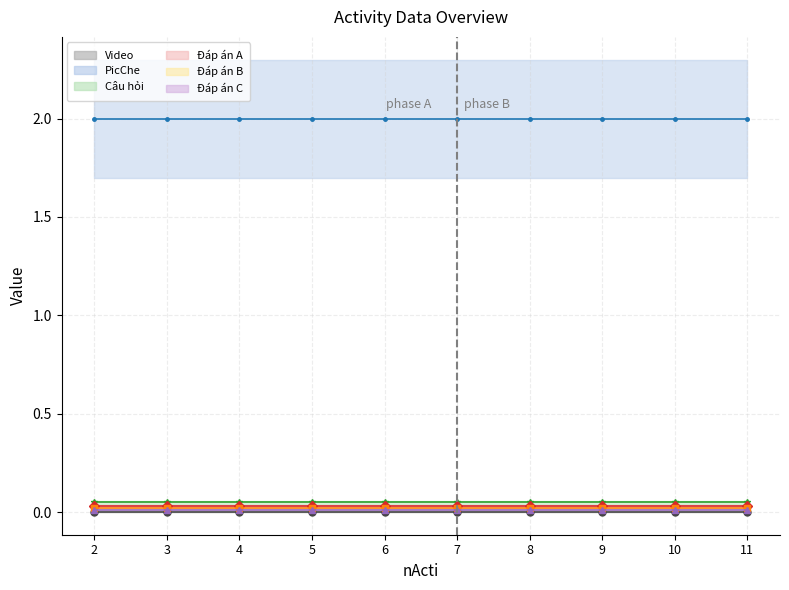

How many distinct data groups are displayed?

6